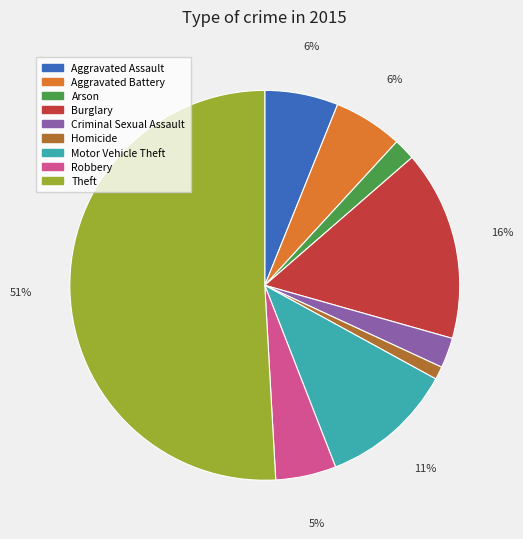

True or false: Homicide accounts for 11% of the total.

False